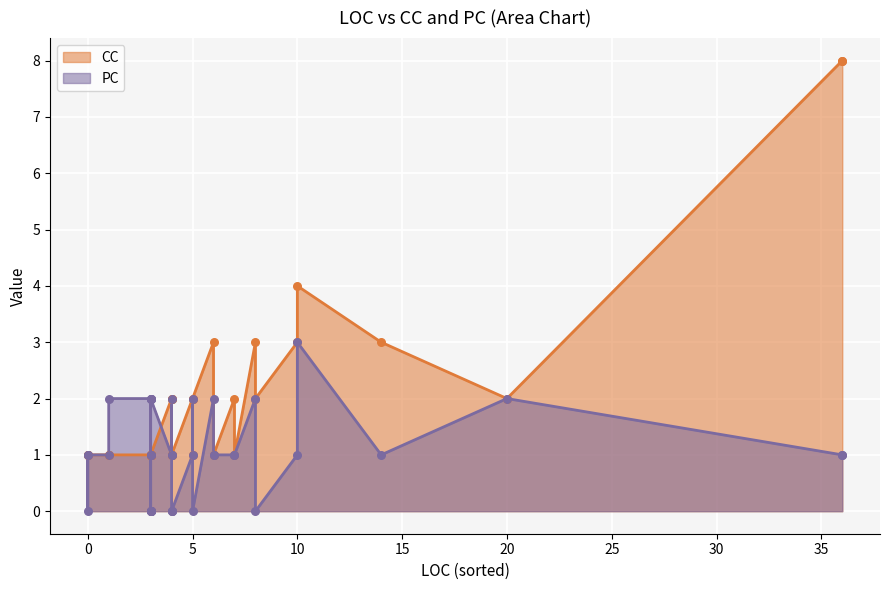

At how many categories does at least one series exceed 1?

21